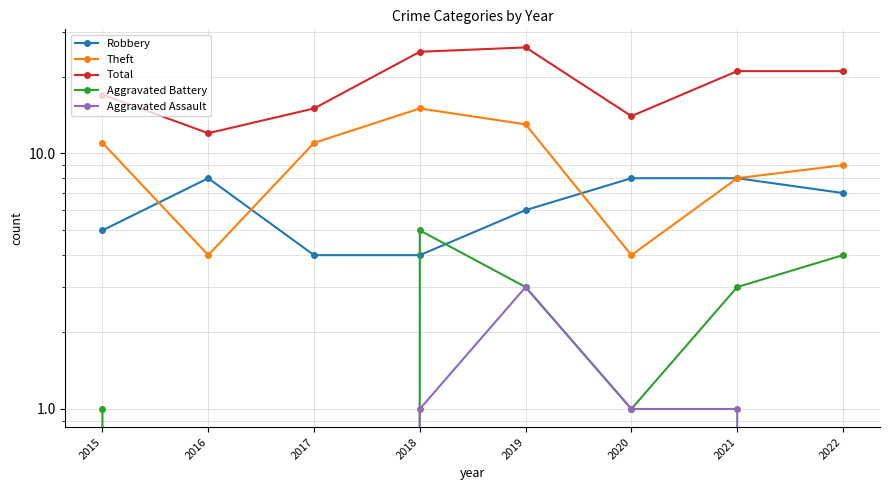

True or false: Robbery has a value of 2 at 2020.

False